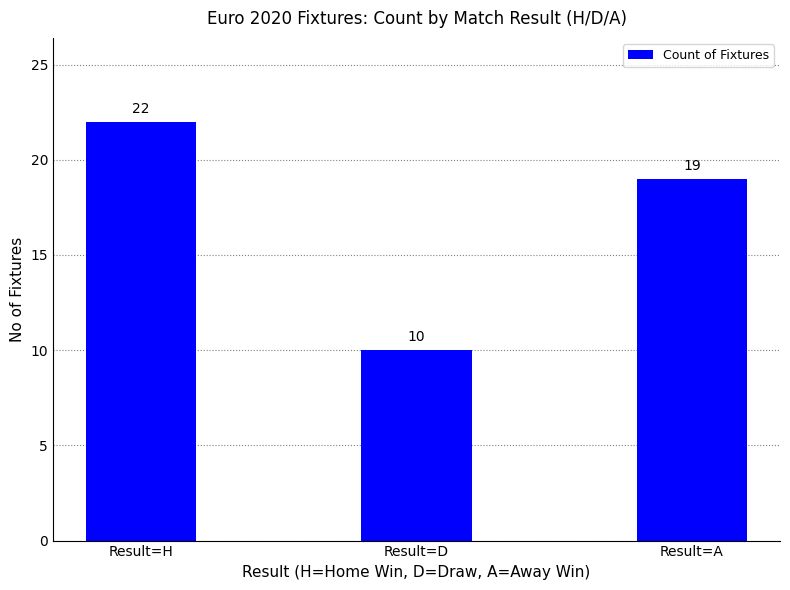

Which label corresponds to the largest value in the chart?

Result=H